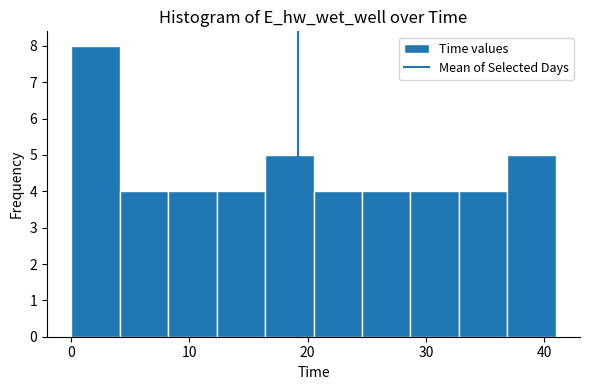

Reading left to right, list every bar in this chart as the range it spans on the x-axis followed by its height. Neither the bar edges nor the heights are printed on the chart, so give them approximately, as read against the axes.

0 to 4: 8
4 to 8: 4
8 to 12: 4
12 to 16: 4
16 to 21: 5
21 to 25: 4
25 to 29: 4
29 to 33: 4
33 to 37: 4
37 to 41: 5